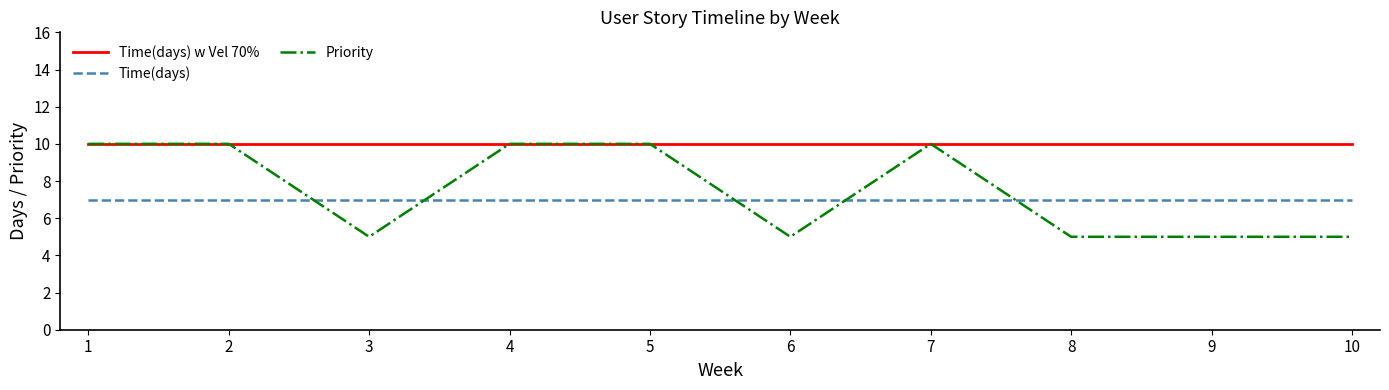

Is the value of Time(days) at 9 greater than the value of Time(days) w Vel 70% at 7?

No